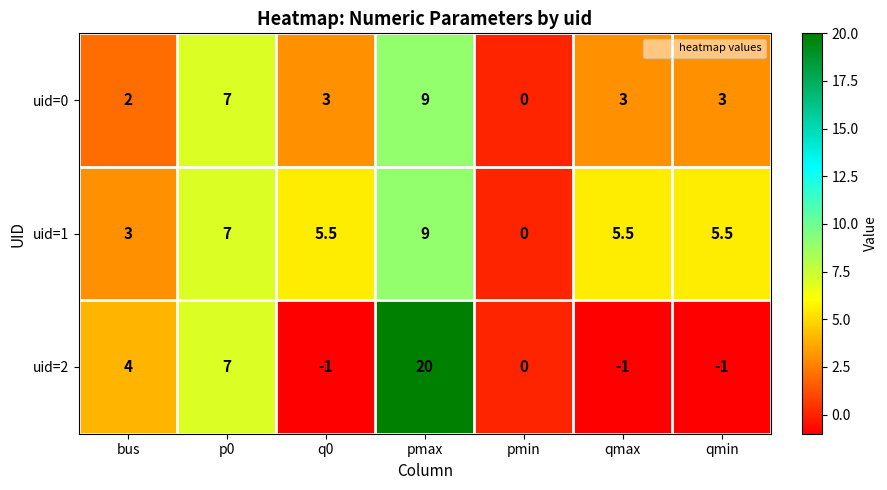

Which series has the widest spread of values?

uid=2